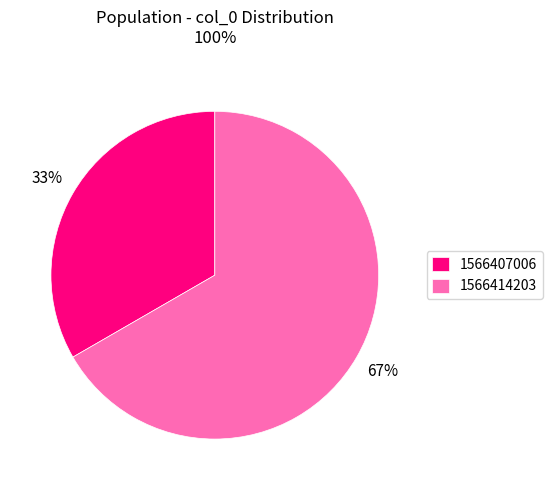

Rank the categories by value from lowest to highest.

1566407006, 1566414203